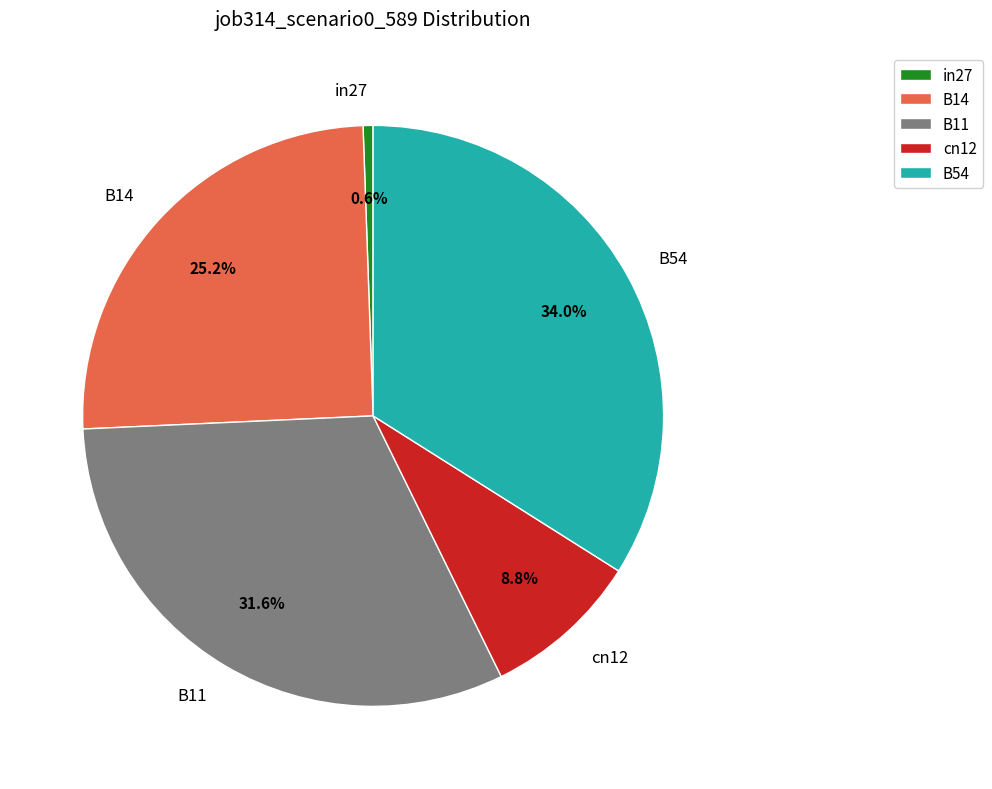

What percentage do B14 and B54 together represent?

59.1%